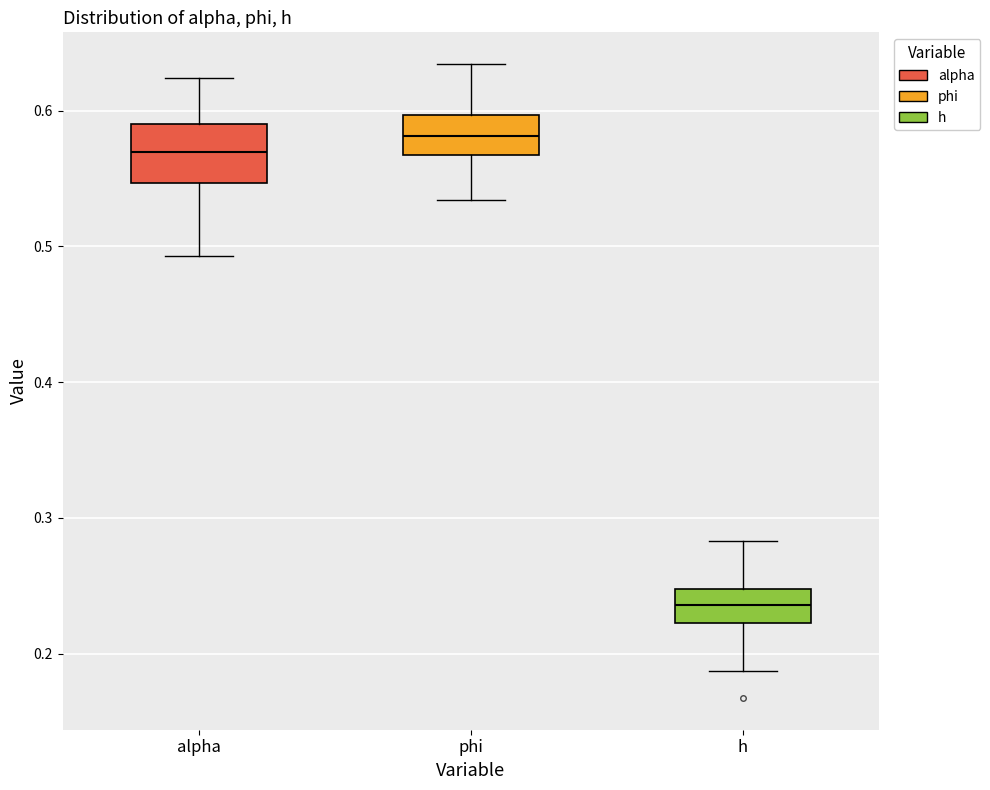

Which box's median line is the lowest?

h